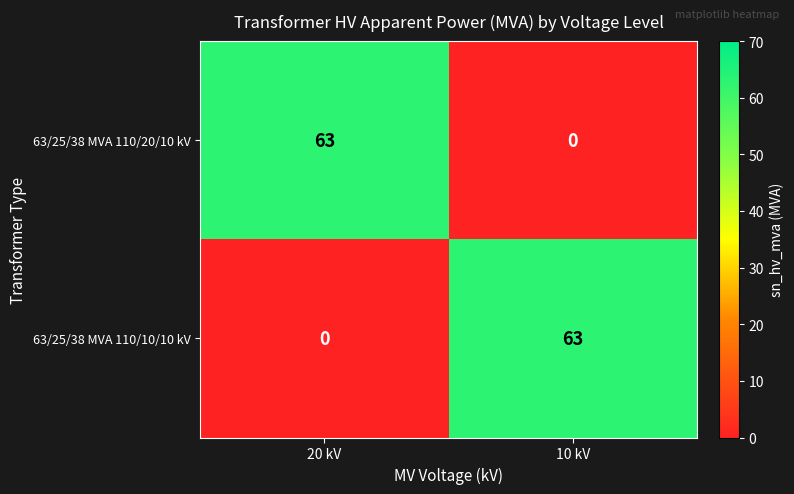

What is the maximum value shown in the chart?

63